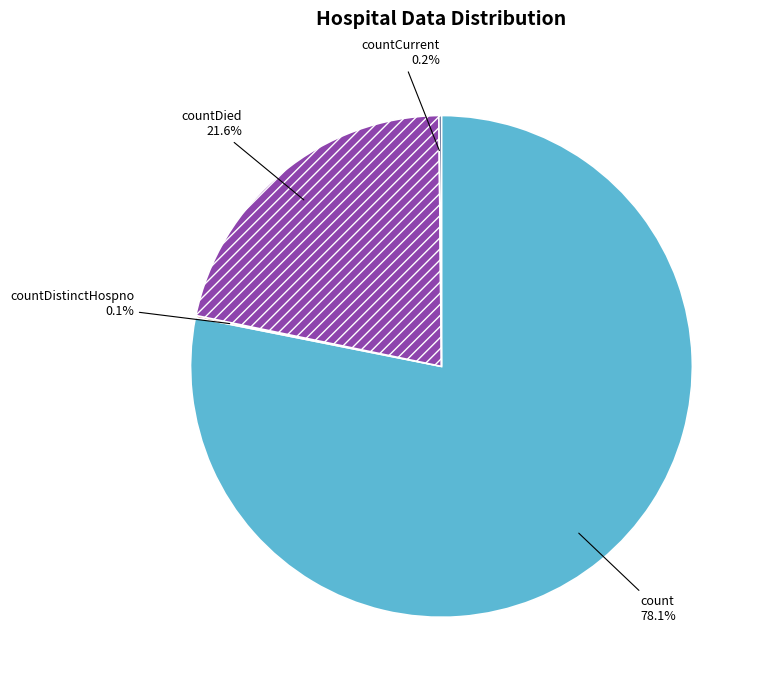

Is there a majority slice in this chart?

Yes